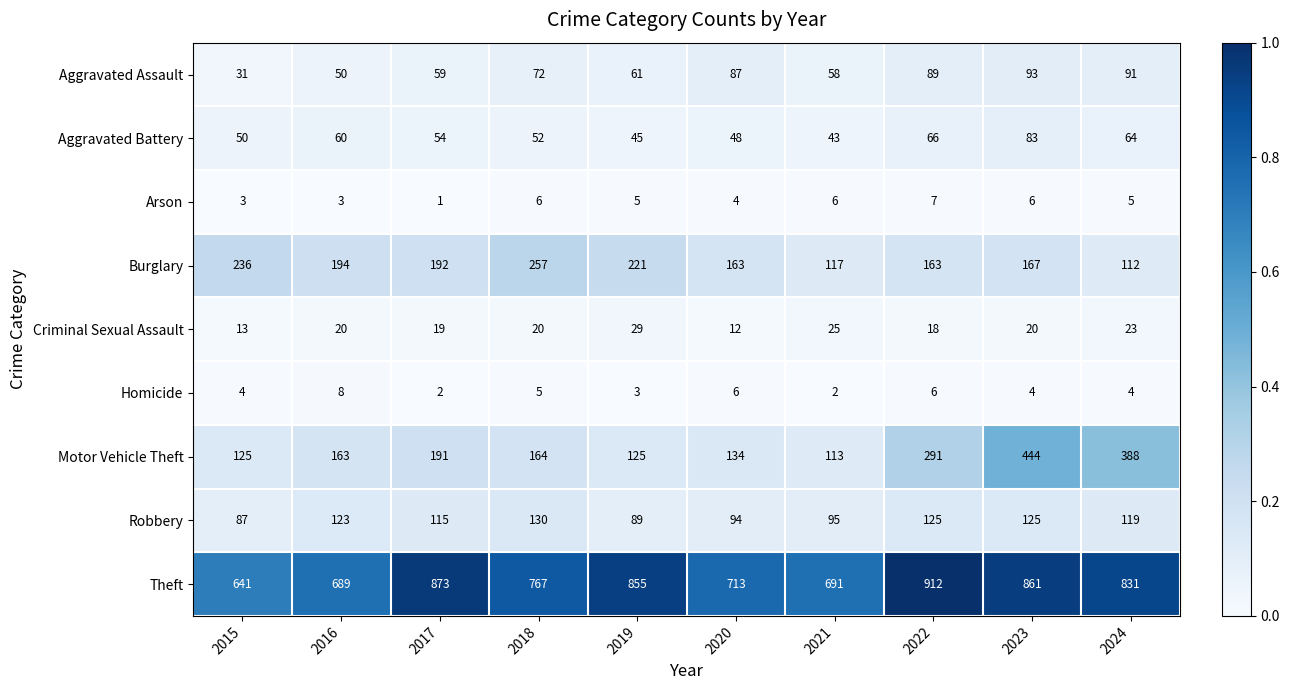

Which category has the highest value across all series?

2022